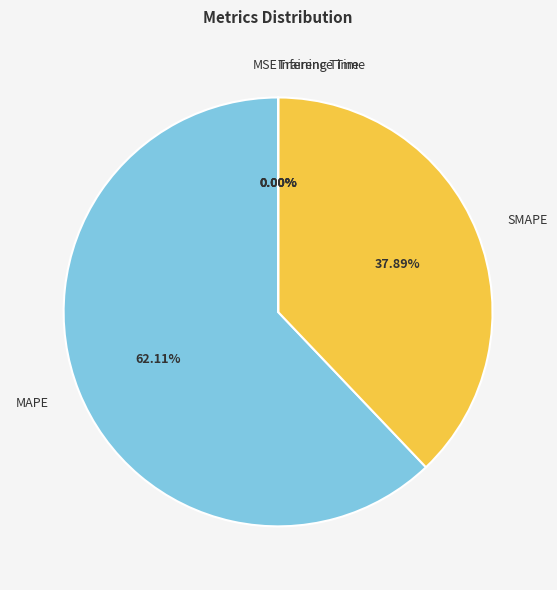

Rank the categories by value from lowest to highest.

MSE, Inference Time, Training Time, SMAPE, MAPE